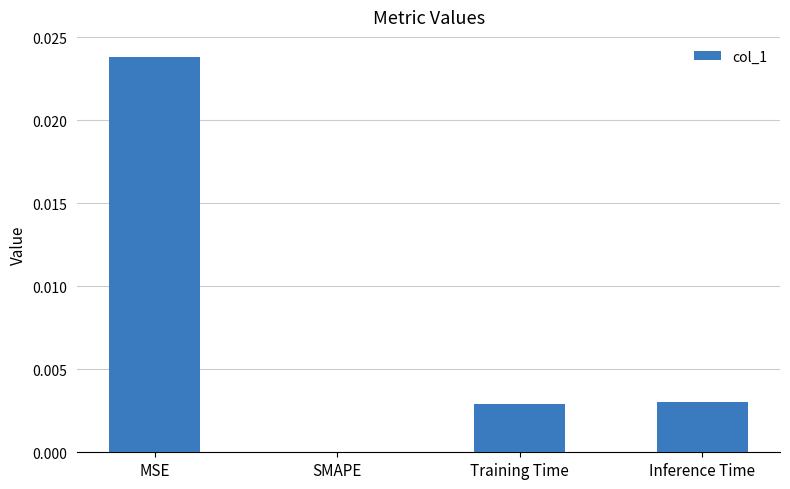

The value at Training Time is 0.0. True or false?

True